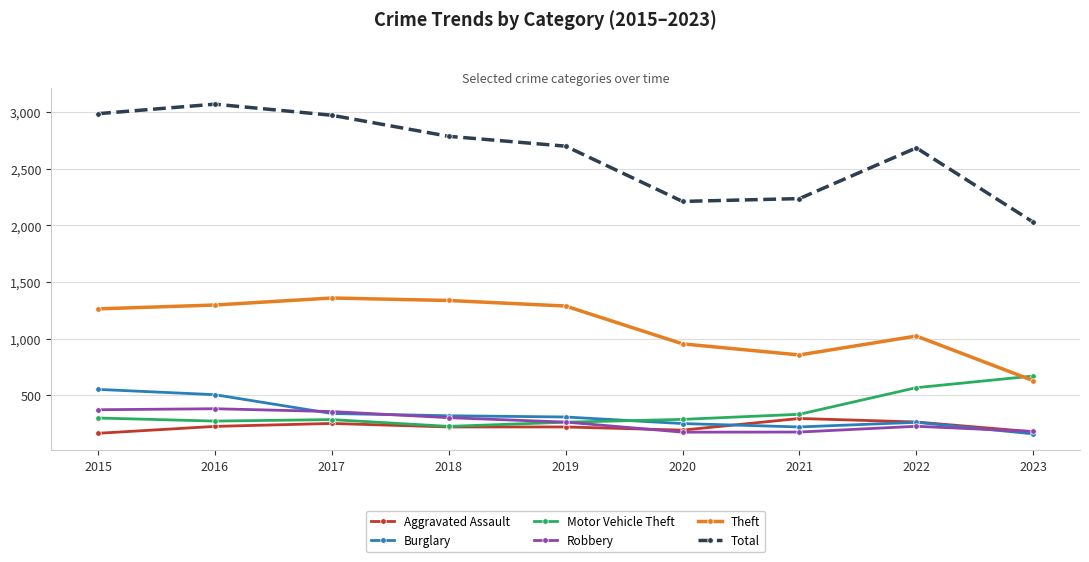

Is it true that Burglary equals 505 at 2016?

True